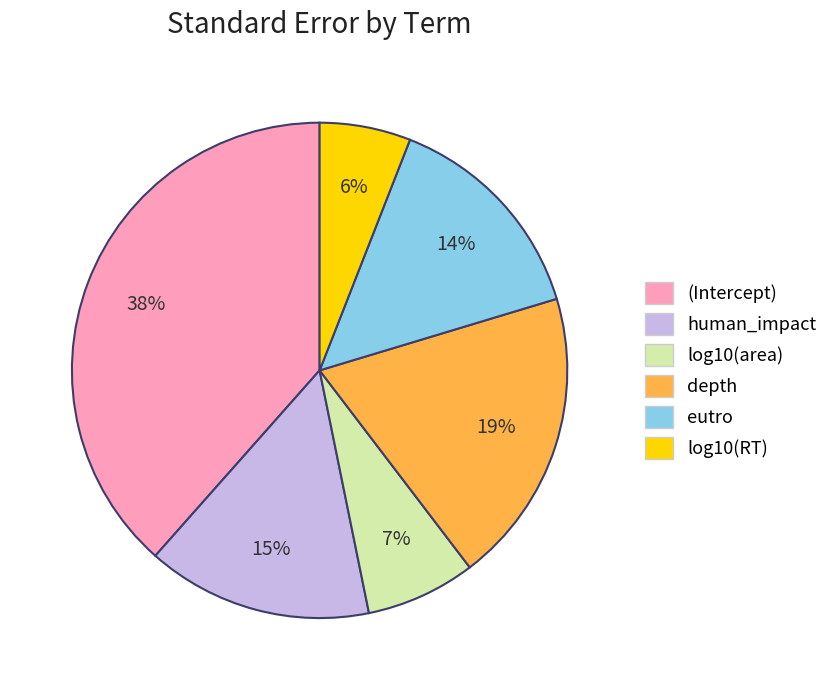

The log10(RT) slice represents 6% of the pie. True or false?

True